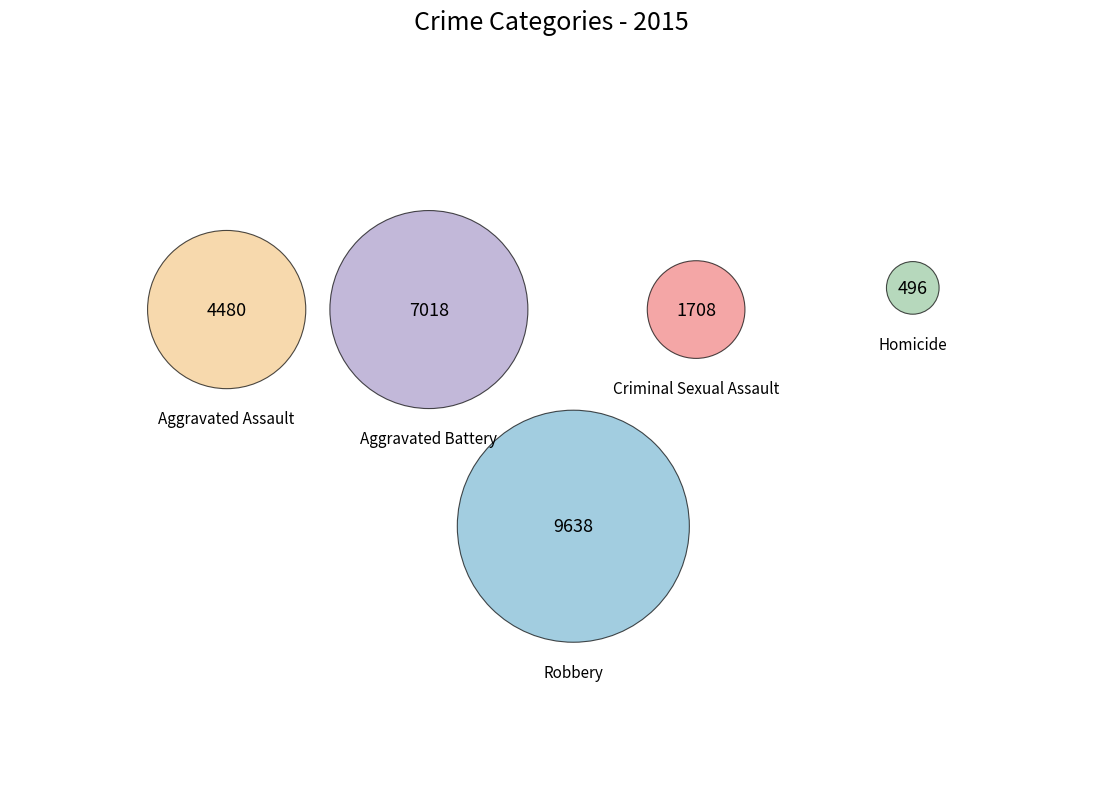

Is it true that Aggravated Assault is 7% of the pie?

False